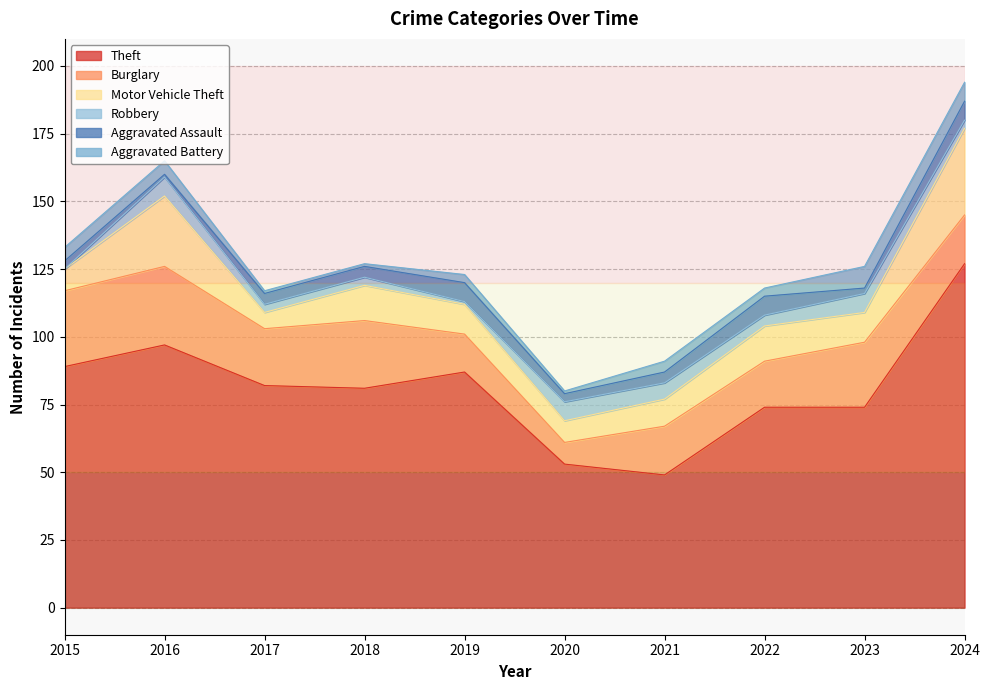

True or false: Motor Vehicle Theft has a value of 6 at 2021.

False